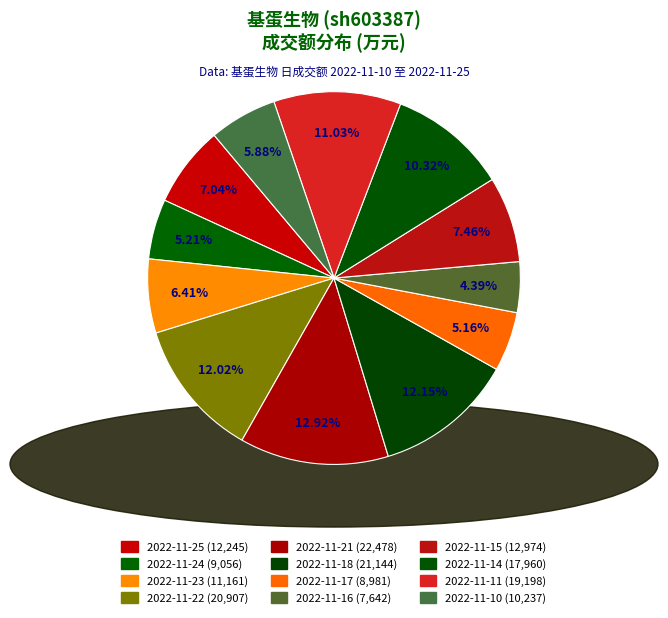

Does 2022-11-10 represent more than half of the total?

No